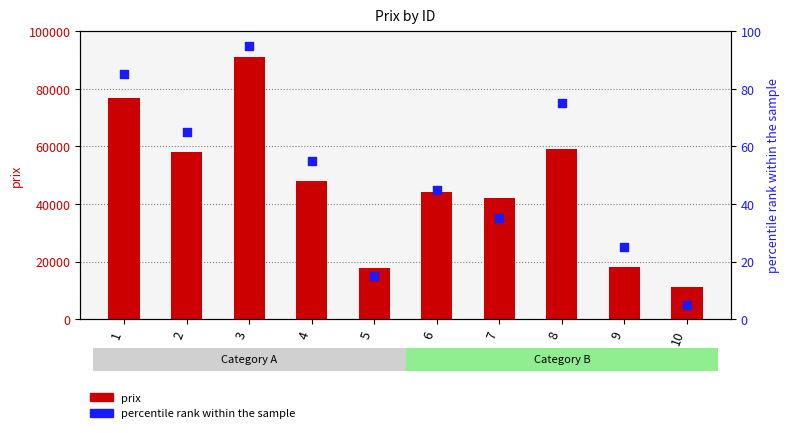

At which category is the sum across all series the highest?

3